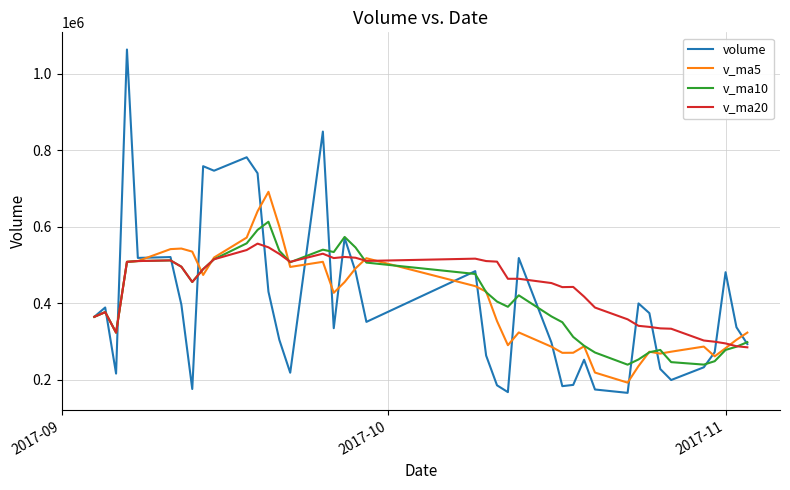

Which series has the widest spread of values?

volume